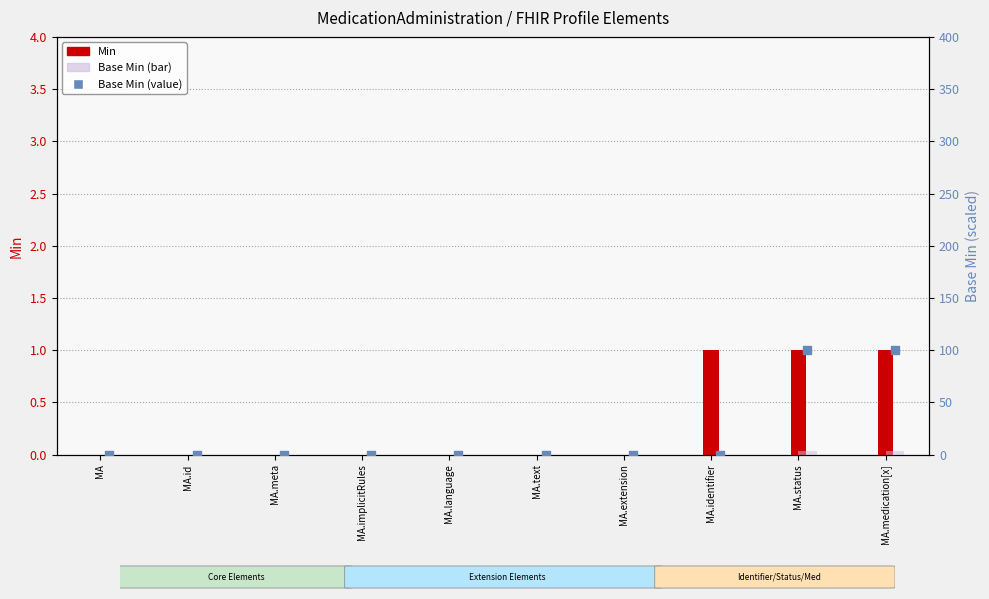

Which series has the largest total across all categories?

Base Min (value)